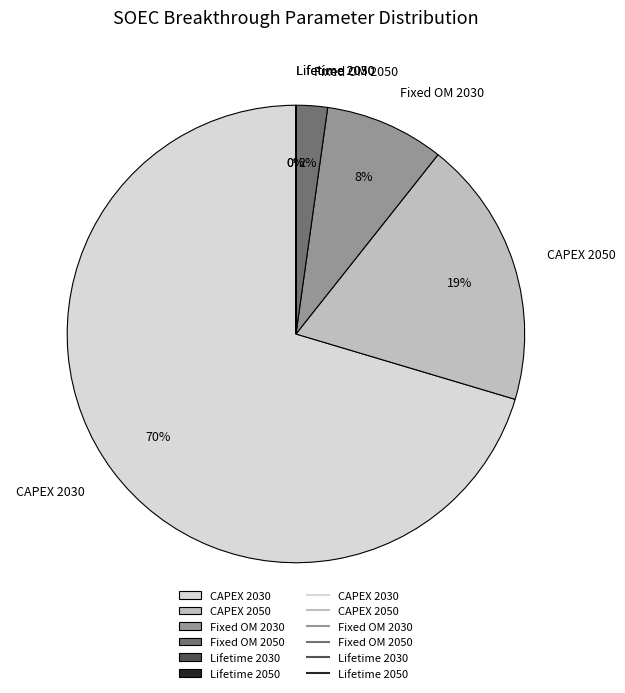

Is it true that CAPEX 2050 is 19% of the pie?

True